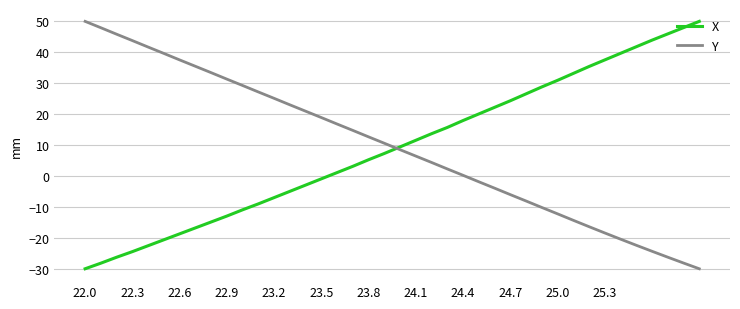

What is the minimum value for Y?

-30.0